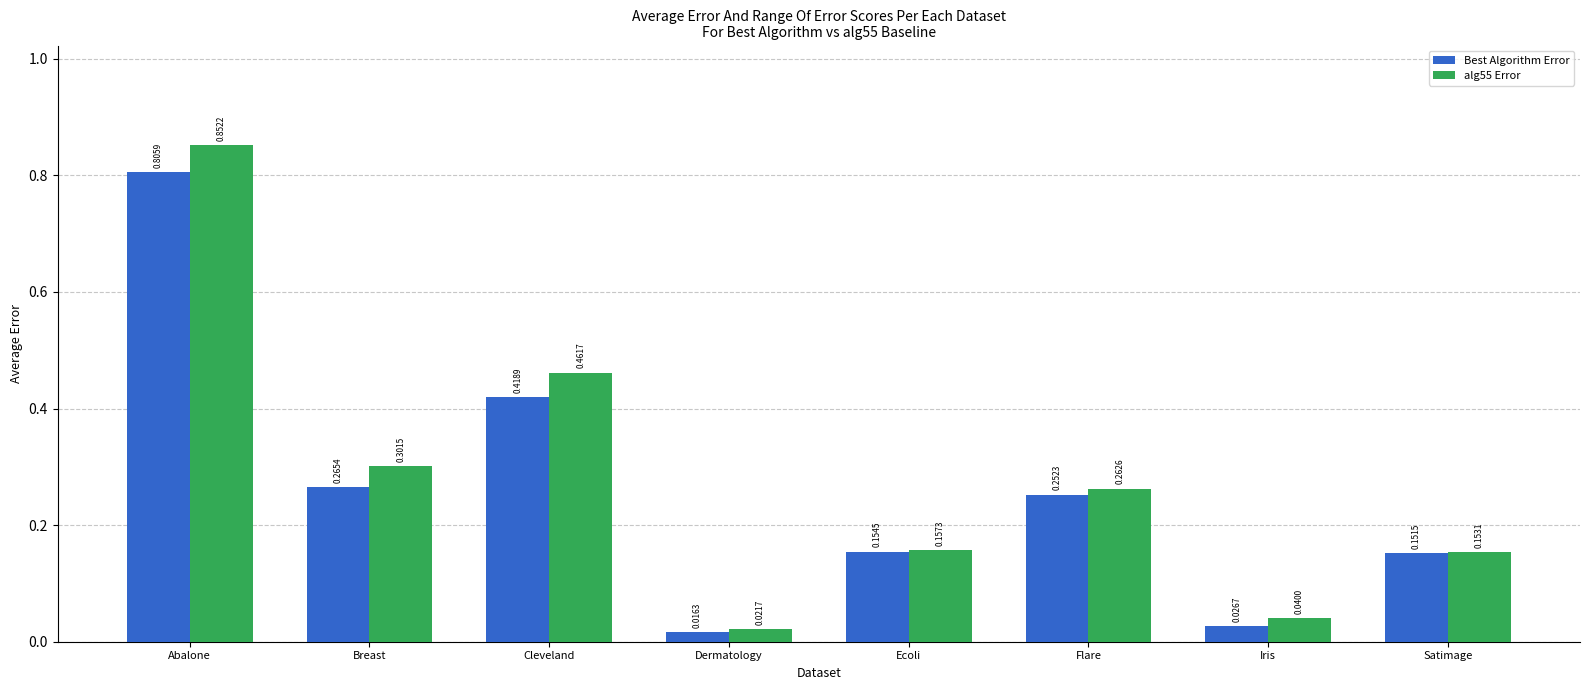

True or false: Best Algorithm Error has a value of 0.1 at Flare.

False